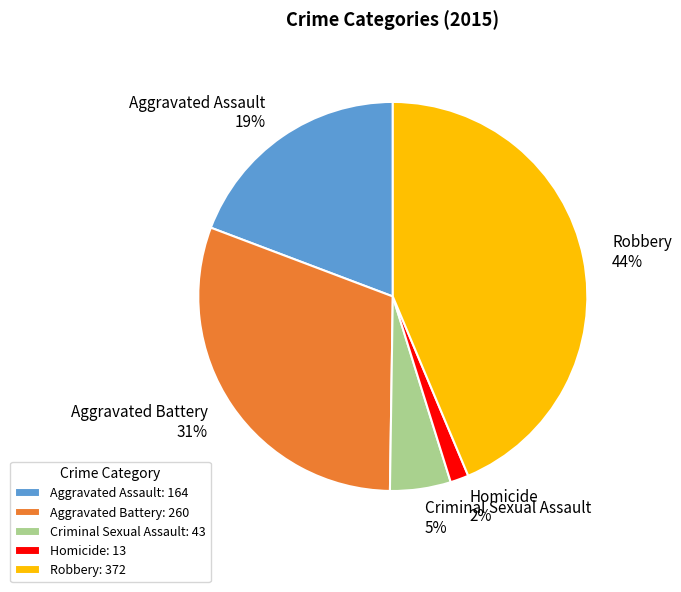

Is there any slice that represents more than half of the pie?

No